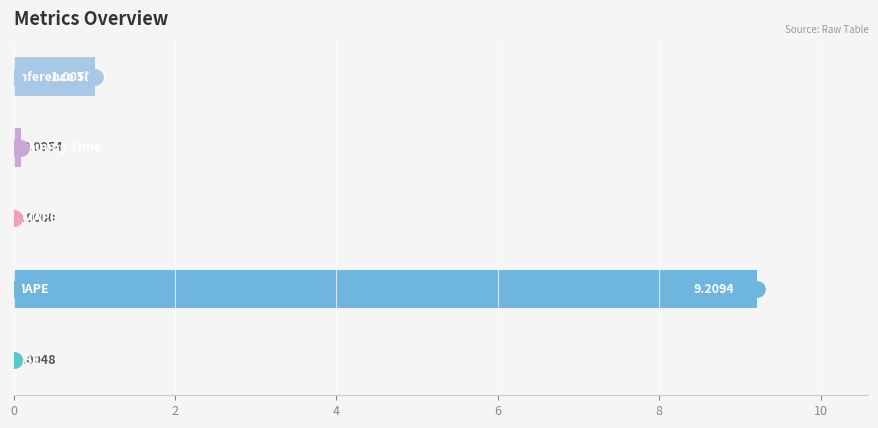

What is the sum of all values?

10.3